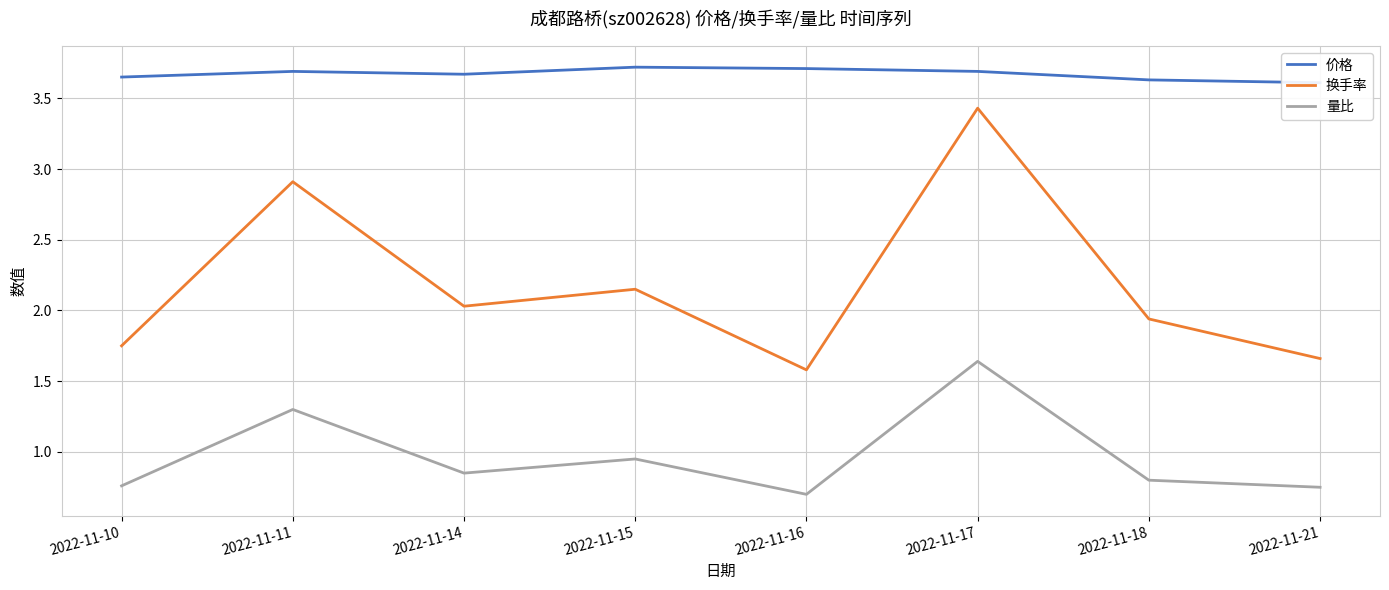

Which series has the largest range (max minus min)?

换手率